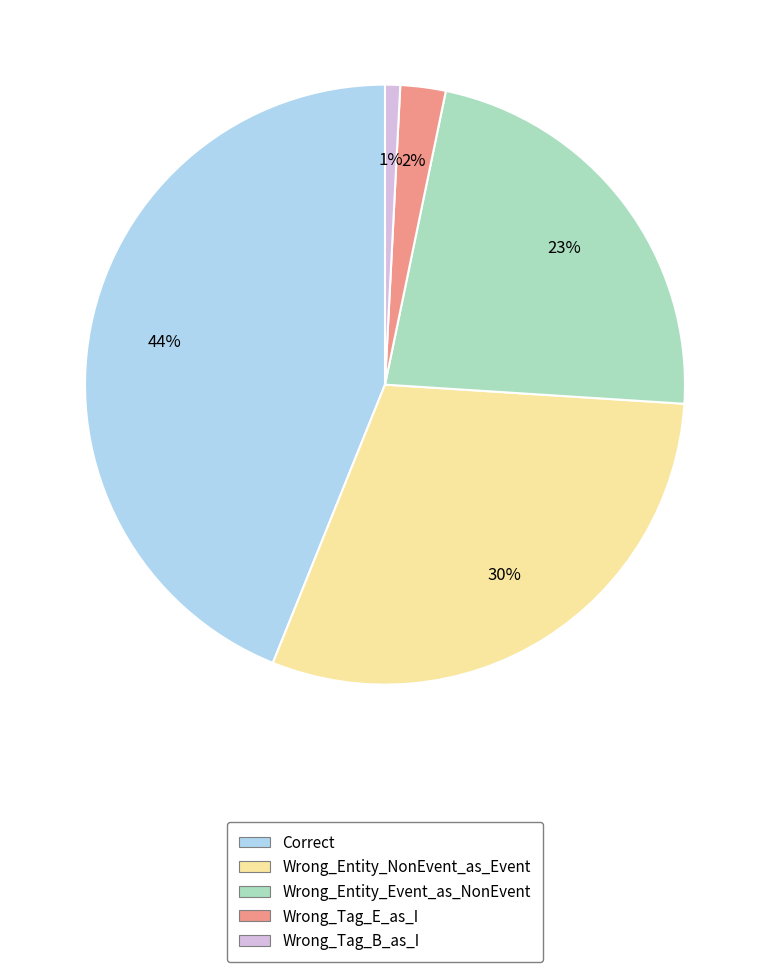

Which slice is the largest?

Correct